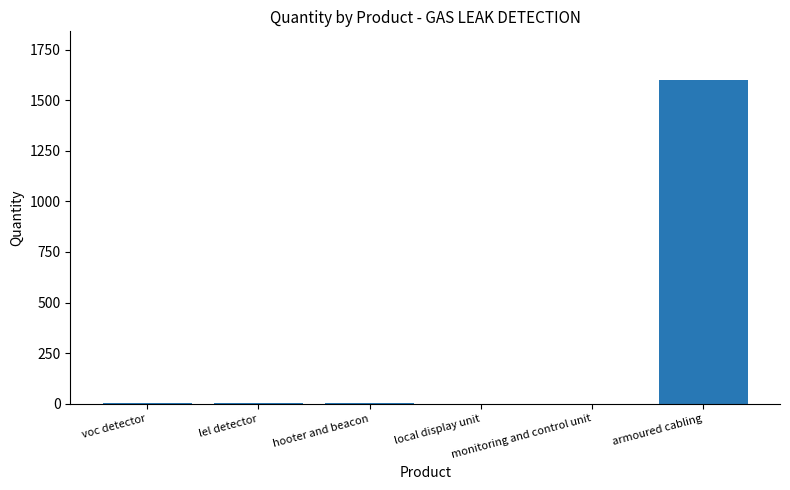

What is the average value?

269